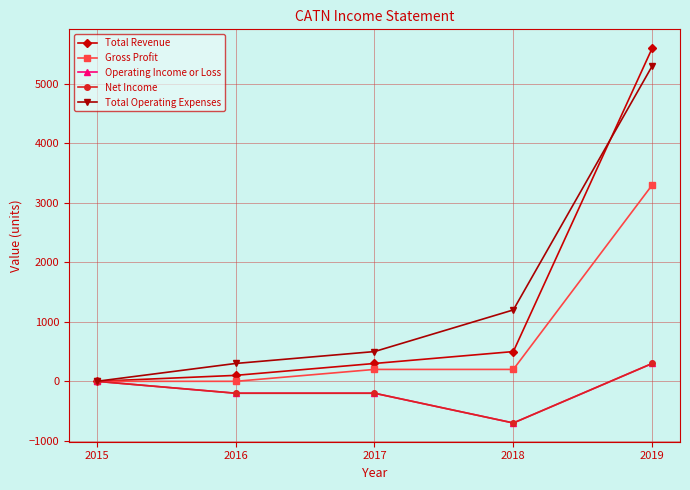

Where is Operating Income or Loss nearest to the value -200?

2016